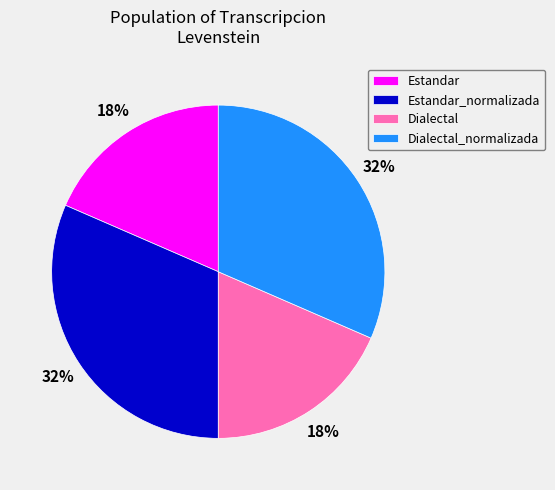

Is the sum of Dialectal_normalizada and Estandar_normalizada greater than half?

Yes